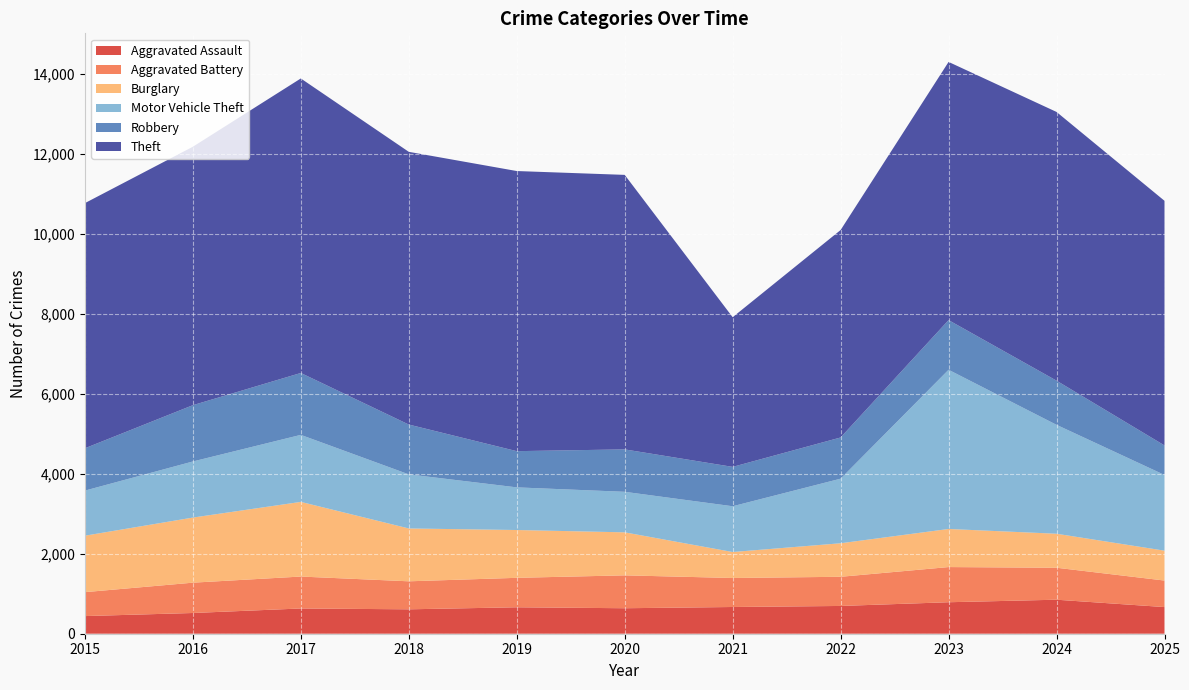

Reading left to right, extract all data points from this chart.

Aggravated Assault: 2015=441	2016=518	2017=631	2018=610	2019=661	2020=637	2021=668	2022=694	2023=787	2024=850	2025=666
Aggravated Battery: 2015=598	2016=758	2017=798	2018=700	2019=736	2020=822	2021=725	2022=729	2023=879	2024=799	2025=663
Burglary: 2015=1411	2016=1627	2017=1866	2018=1321	2019=1195	2020=1075	2021=649	2022=838	2023=952	2024=850	2025=747
Motor Vehicle Theft: 2015=1127	2016=1402	2017=1675	2018=1352	2019=1066	2020=1013	2021=1144	2022=1614	2023=3979	2024=2722	2025=1892
Robbery: 2015=1058	2016=1407	2017=1547	2018=1245	2019=905	2020=1060	2021=984	2022=1030	2023=1241	2024=1104	2025=738
Theft: 2015=6127	2016=6459	2017=7361	2018=6816	2019=7001	2020=6861	2021=3741	2022=5185	2023=6453	2024=6716	2025=6114